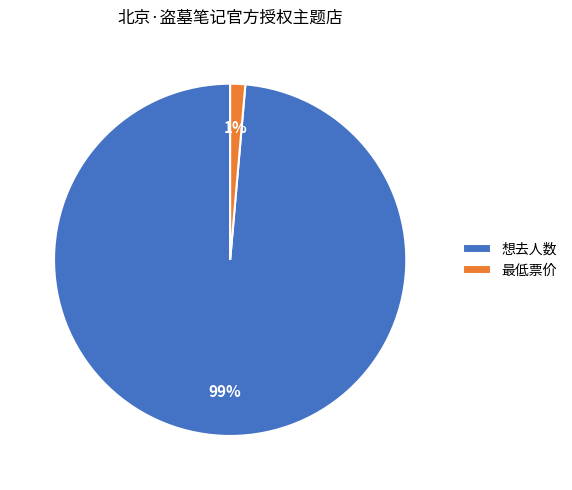

To the nearest percent, what percentage of the pie is 最低票价?

1%